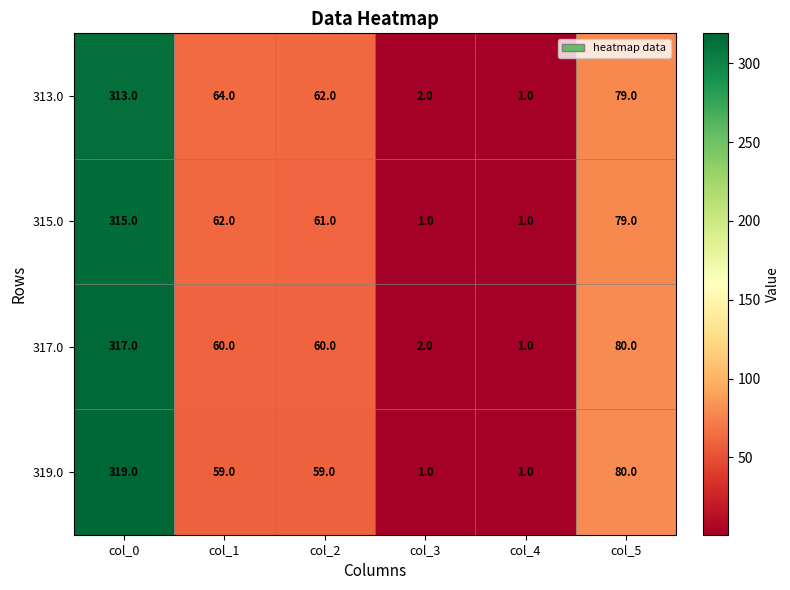

What is the sum of all 317.0 values?

520